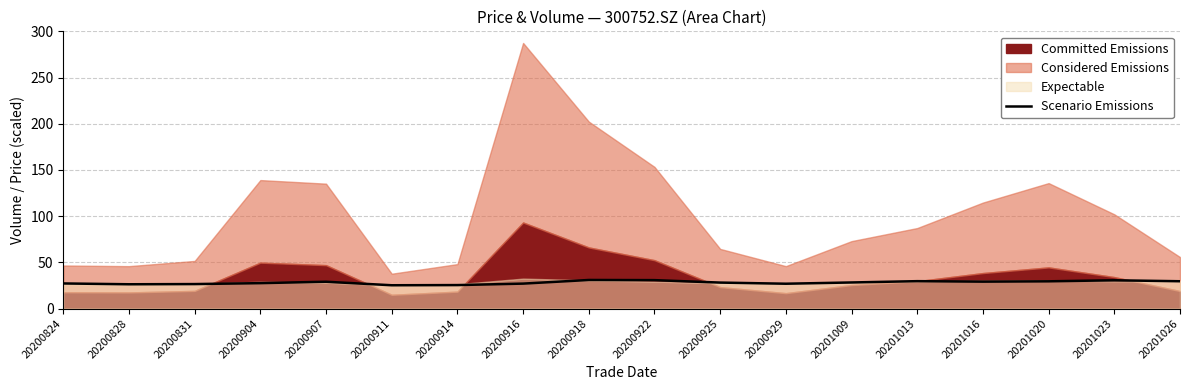

Is it true that the value at 20200911 is 7.4?

False